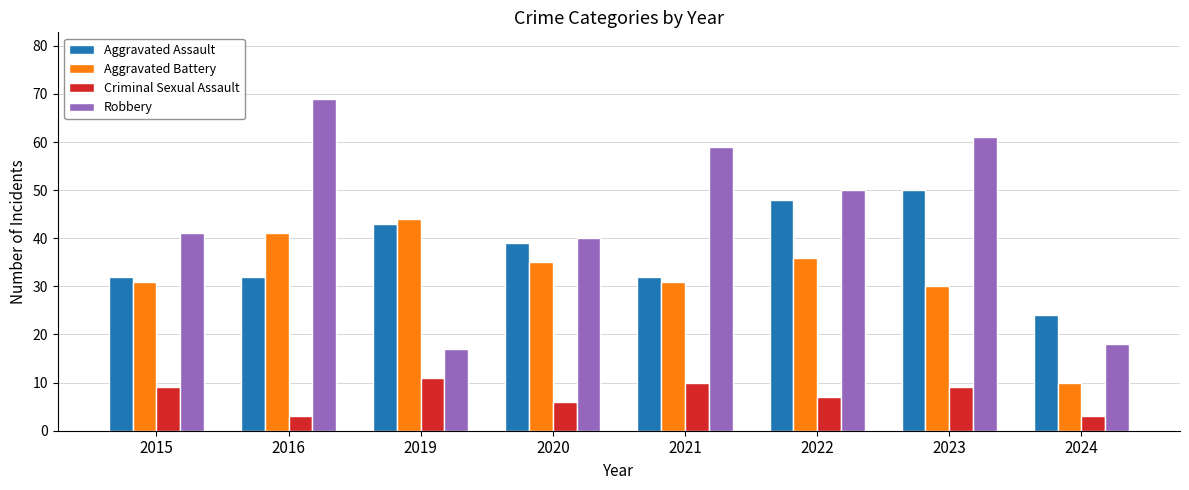

Reading left to right, what are all the values shown in this chart?

Aggravated Assault: 32	32	43	39	32	48	50	24
Aggravated Battery: 31	41	44	35	31	36	30	10
Criminal Sexual Assault: 9	3	11	6	10	7	9	3
Robbery: 41	69	17	40	59	50	61	18